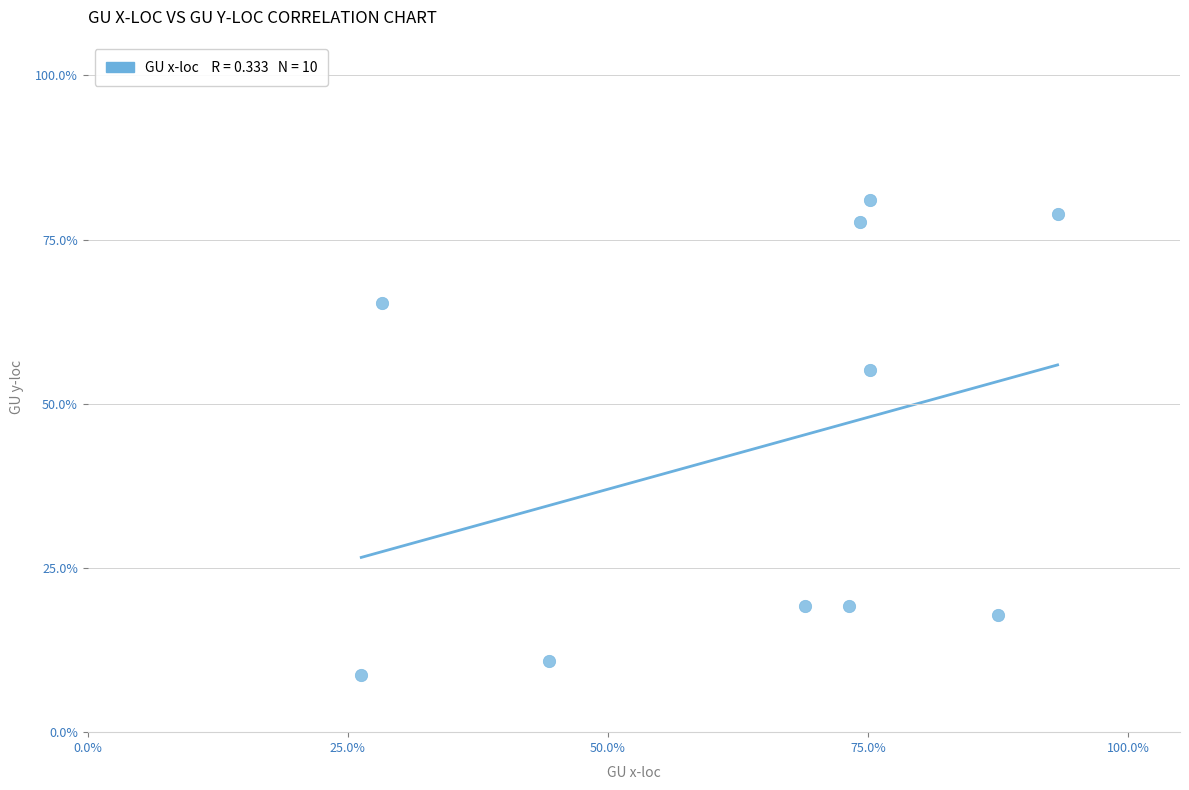

What is the average X value?

64.6